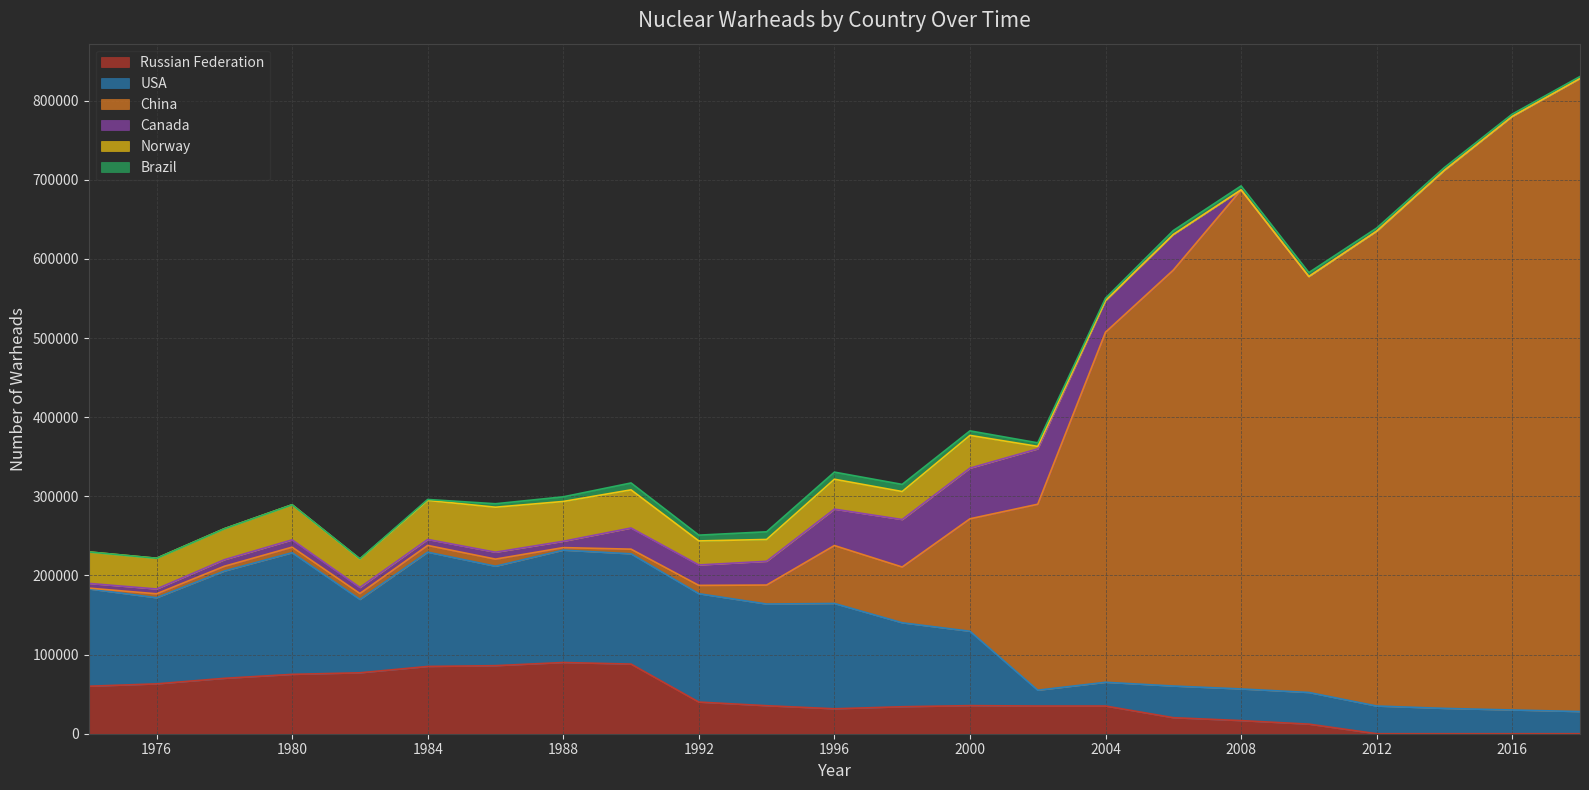

True or false: Norway has more than 0 interior local peaks.

True